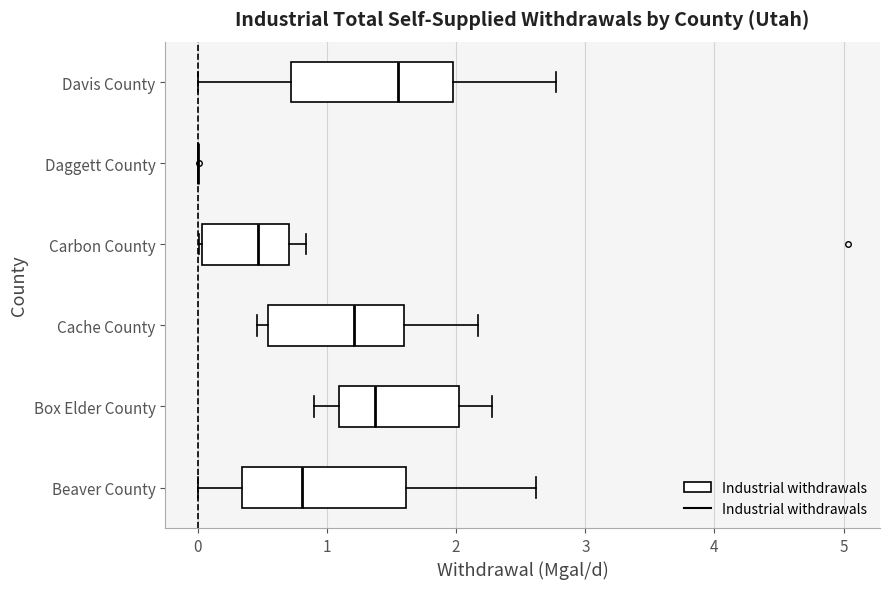

Reading bottom to top, read every box against the x-axis: the position of its median line, the range the box covers, and the ends of its whiskers. The values are not printed on the chart, so give them approximately, as read against the axis.

Beaver County: median 0.8, box 0.3 to 1.6, whiskers 0.0 to 2.6
Box Elder County: median 1.4, box 1.1 to 2.0, whiskers 0.9 to 2.3
Cache County: median 1.2, box 0.5 to 1.6, whiskers 0.5 (just left of the box's left edge) to 2.2
Carbon County: median 0.5, box 0.0 to 0.7, whiskers 0.0 to 0.8
Daggett County: box collapsed to a line at 0.0, whiskers 0.0 to 0.0
Davis County: median 1.6, box 0.7 to 2.0, whiskers 0.0 to 2.8